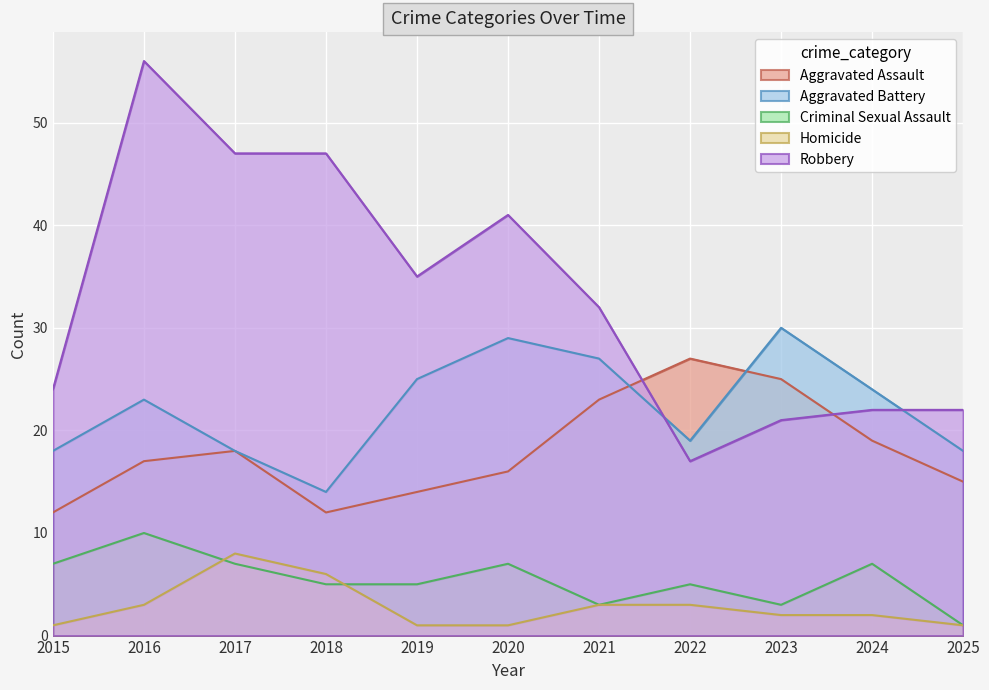

What are all the series names shown in the legend?

Aggravated Assault, Aggravated Battery, Criminal Sexual Assault, Homicide, Robbery